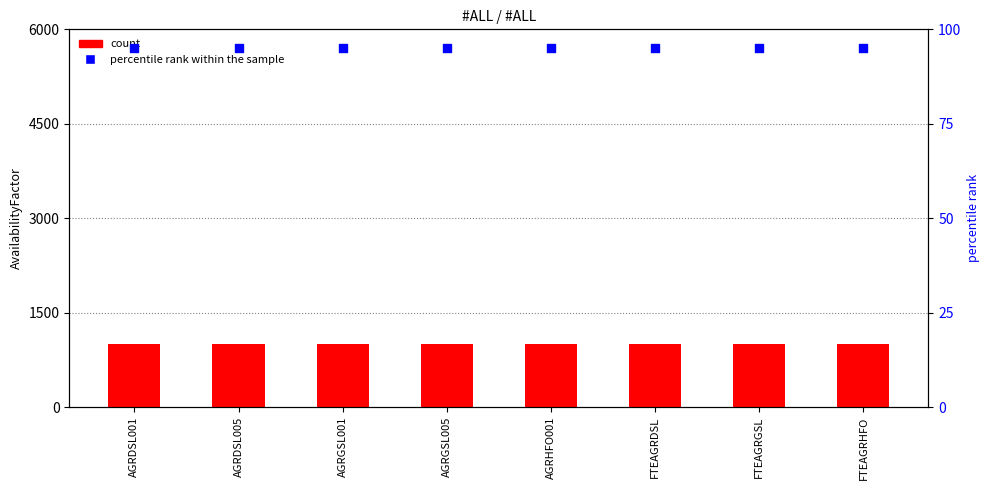

Is the value of count at AGRGSL001 greater than the value of percentile rank within the sample at FTEAGRGSL?

Yes